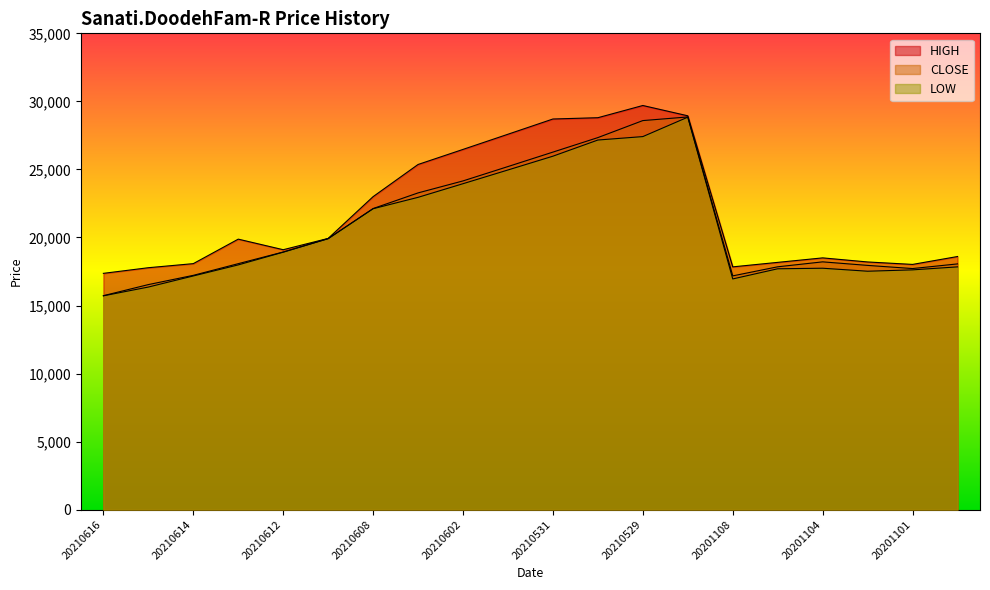

Reading left to right, what are all the values shown in this chart?

HIGH: 20210616=17363	20210615=17777	20210614=18077	20210613=19877	20210612=19100	20210609=19930	20210608=23000	20210607=25363	20210602=26471	20210601=27586	20210531=28705	20210530=28800	20210529=29697	20210526=28940	20201108=17840	20201107=18170	20201104=18500	20201102=18200	20201101=18020	20201031=18600
CLOSE: 20210616=15722	20210615=16537	20210614=17217	20210613=18075	20210612=18931	20210609=19914	20210608=22126	20210607=23275	20210602=24156	20210601=25211	20210531=26273	20210530=27339	20210529=28589	20210526=28855	20201108=17178	20201107=17845	20201104=18208	20201102=17948	20201101=17716	20201031=18058
LOW: 20210616=15711	20210615=16357	20210614=17172	20210613=17985	20210612=18919	20210609=19914	20210608=22112	20210607=22949	20210602=23951	20210601=24960	20210531=25973	20210530=27160	20210529=27413	20210526=28840	20201108=16953	20201107=17700	20201104=17740	20201102=17520	20201101=17620	20201031=17840